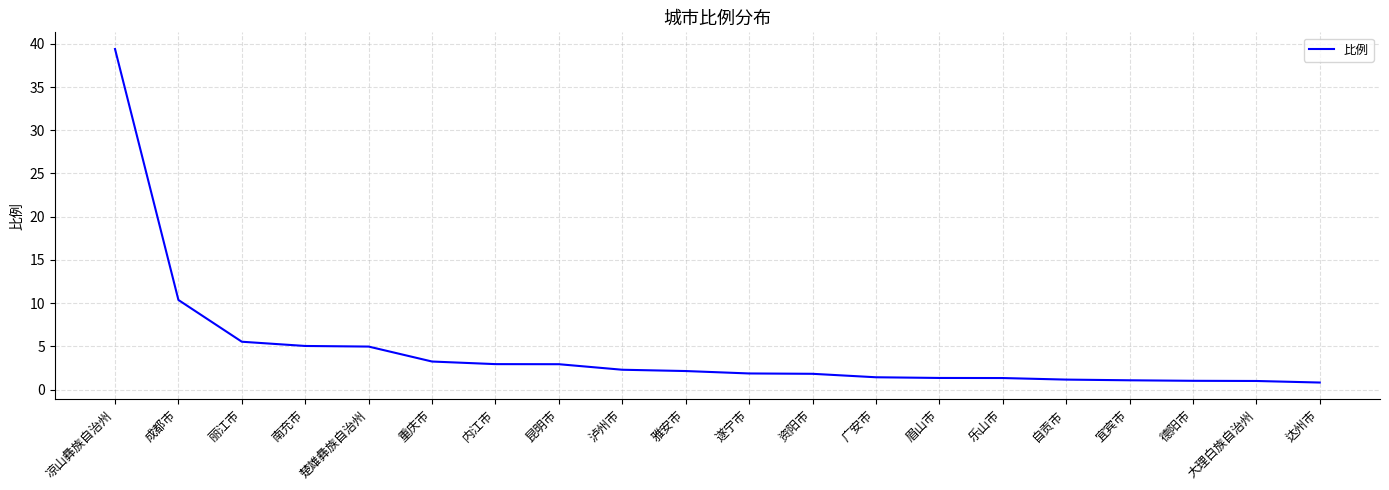

What is the difference between the maximum and minimum values?

38.6